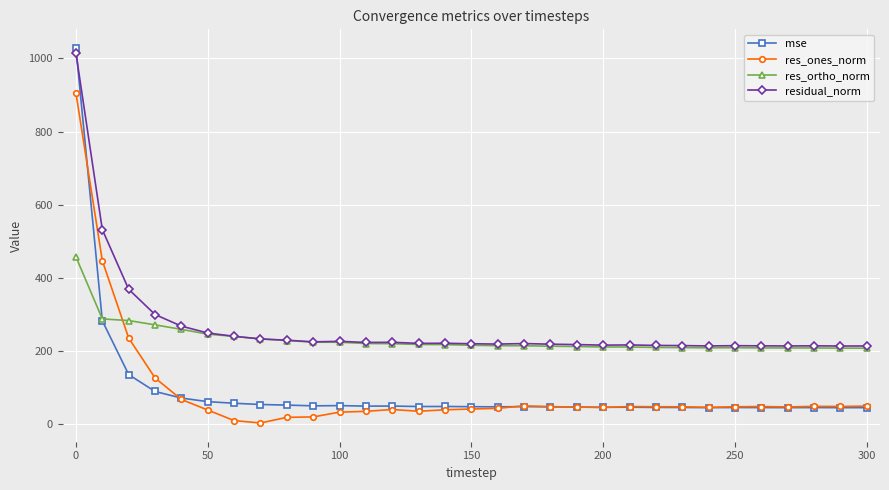

List the series in order of their peak value, highest first.

mse, residual_norm, res_ones_norm, res_ortho_norm